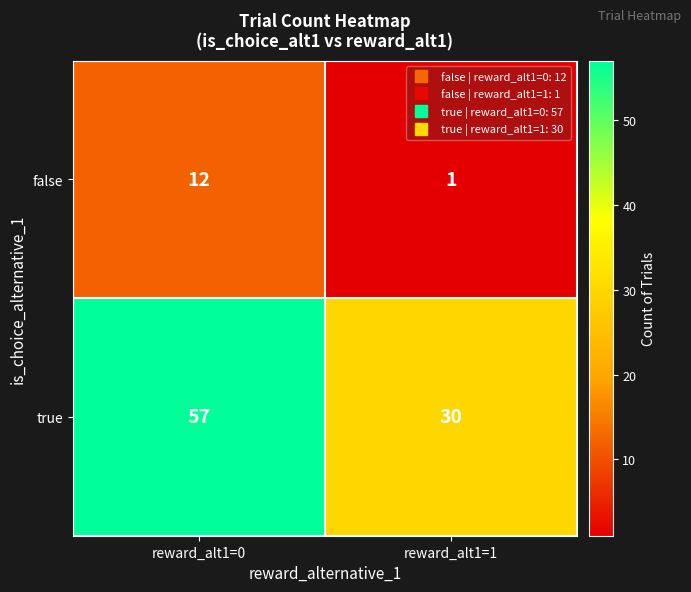

What is the maximum value shown in the chart?

57